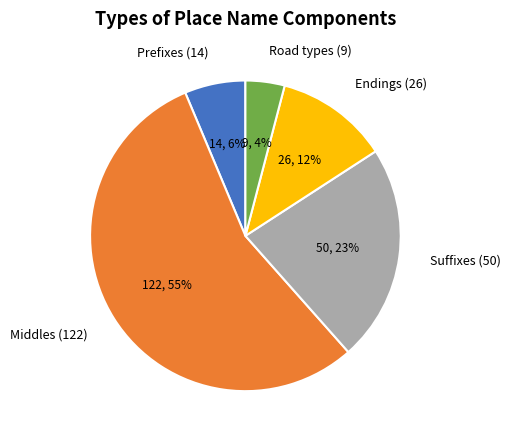

Which slice is the largest?

Middles (122)